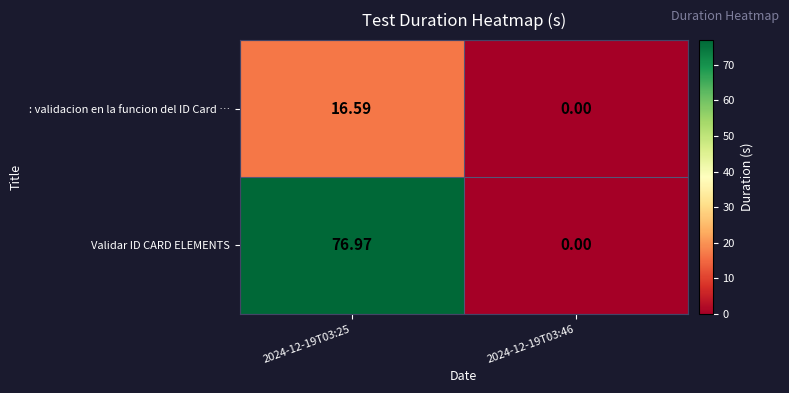

Which series has the widest spread of values?

Validar ID CARD ELEMENTS